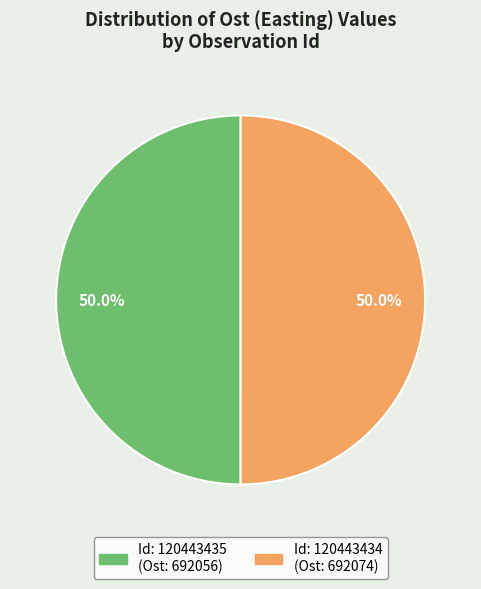

Count the number of slices in the pie.

2